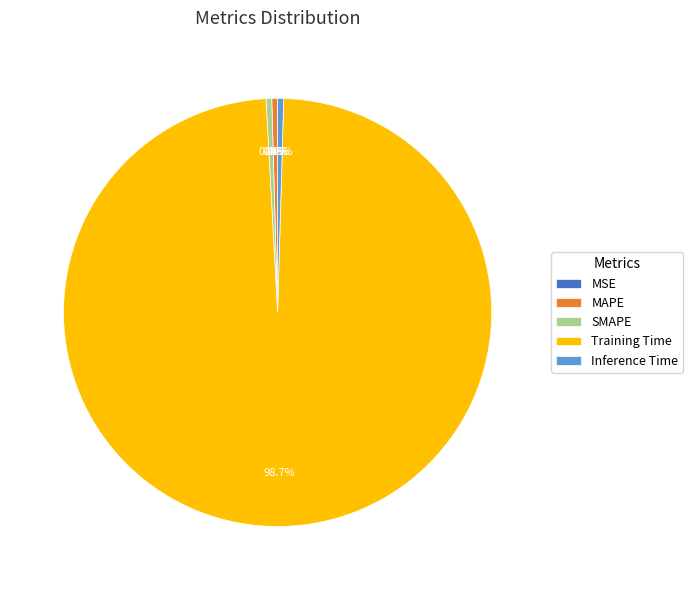

Which has a higher value, Training Time or MAPE?

Training Time